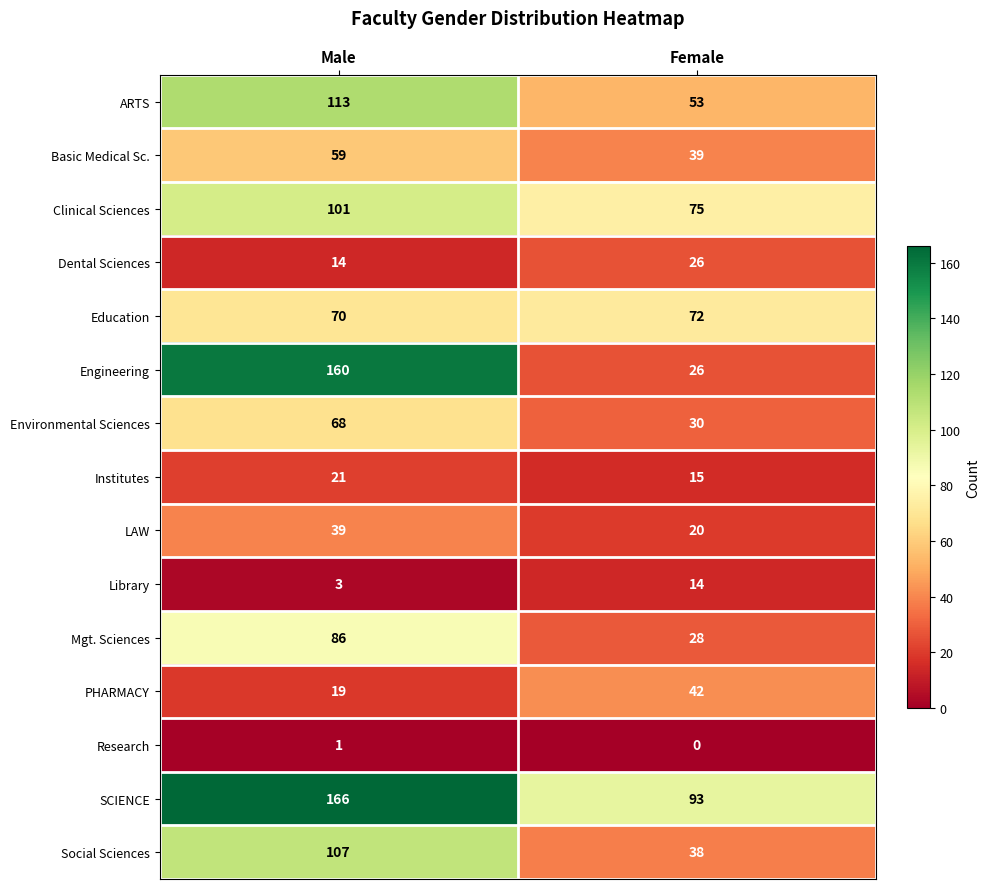

At which label does Education reach its peak?

Female